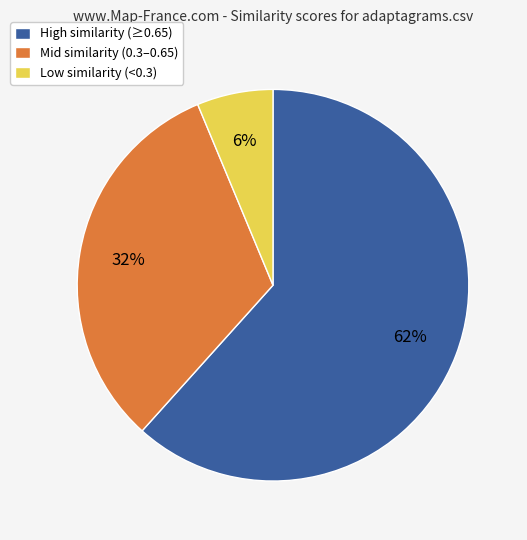

Count the number of slices in the pie.

3